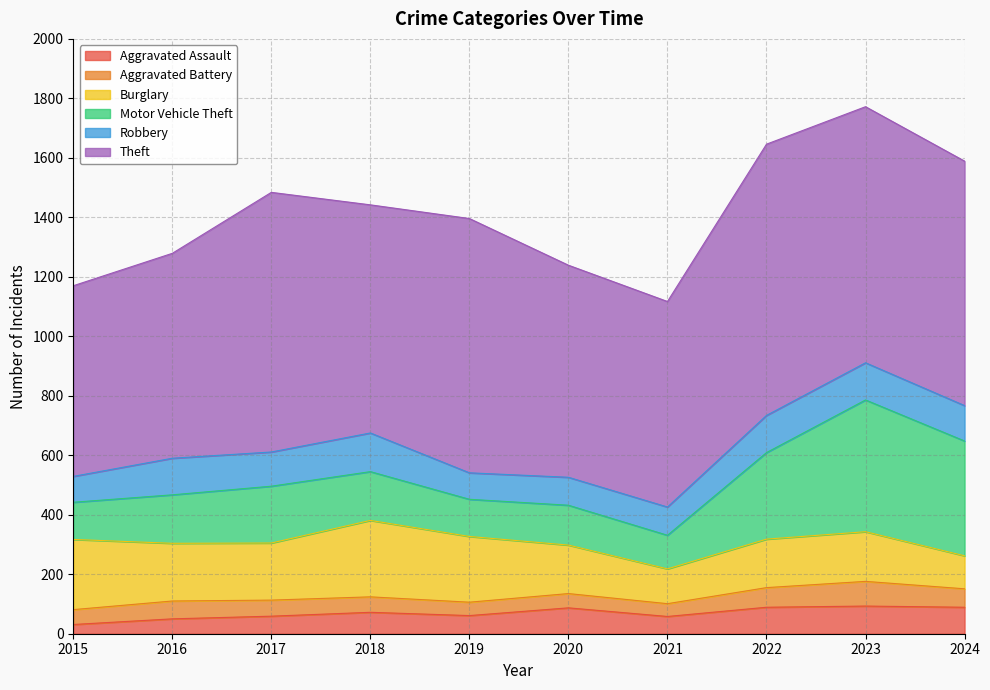

Reading right to left, list all the values displayed in this chart.

Aggravated Assault: 89	93	89	58	87	61	72	59	50	31
Aggravated Battery: 62	83	66	43	48	45	52	54	60	50
Burglary: 111	167	163	117	163	221	257	192	194	236
Motor Vehicle Theft: 386	443	291	113	134	125	164	191	163	125
Robbery: 119	125	125	95	94	89	130	115	123	87
Theft: 822	861	912	691	713	855	767	873	689	641